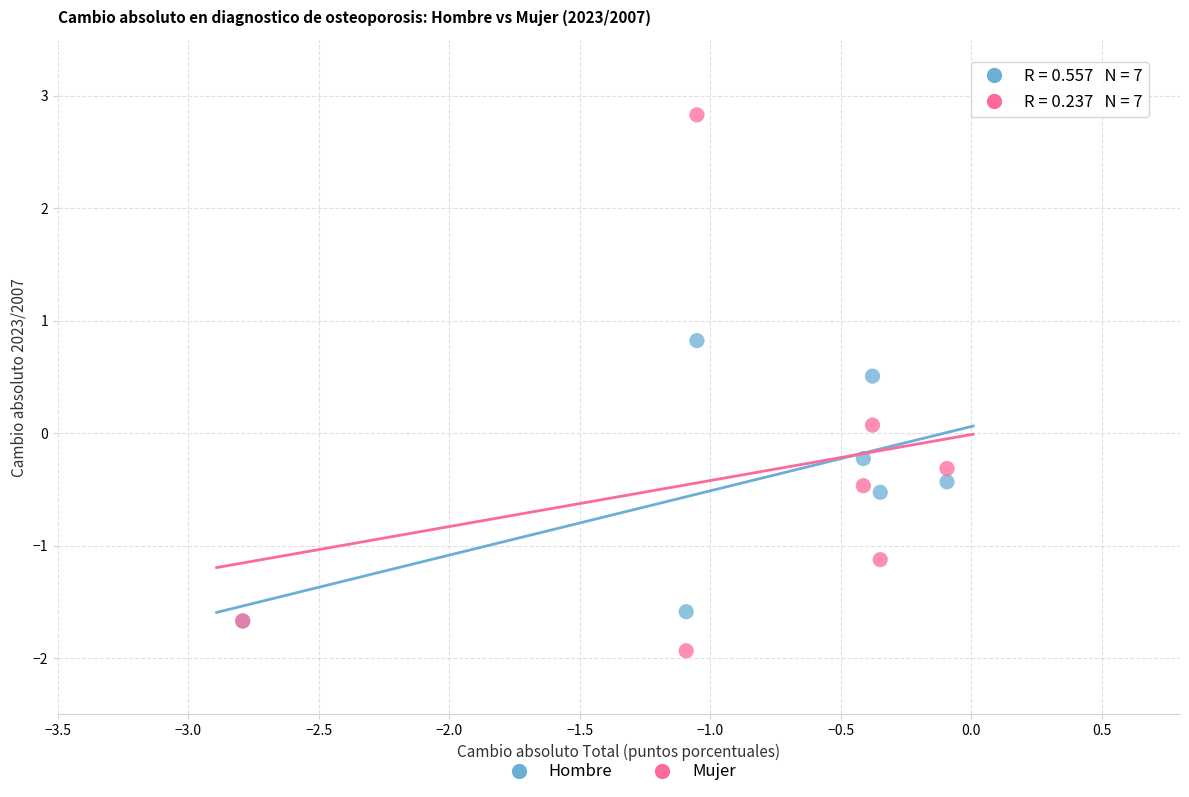

Which series has the largest Y range (max minus min)?

Mujer